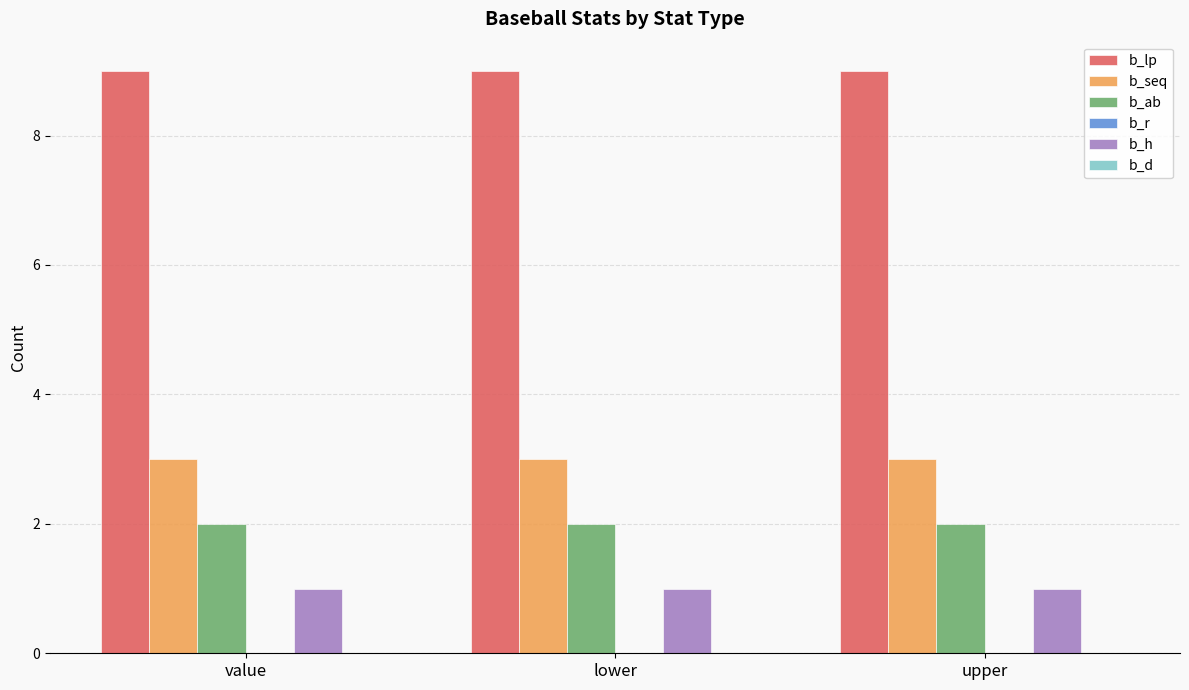

What position from the right is upper?

1